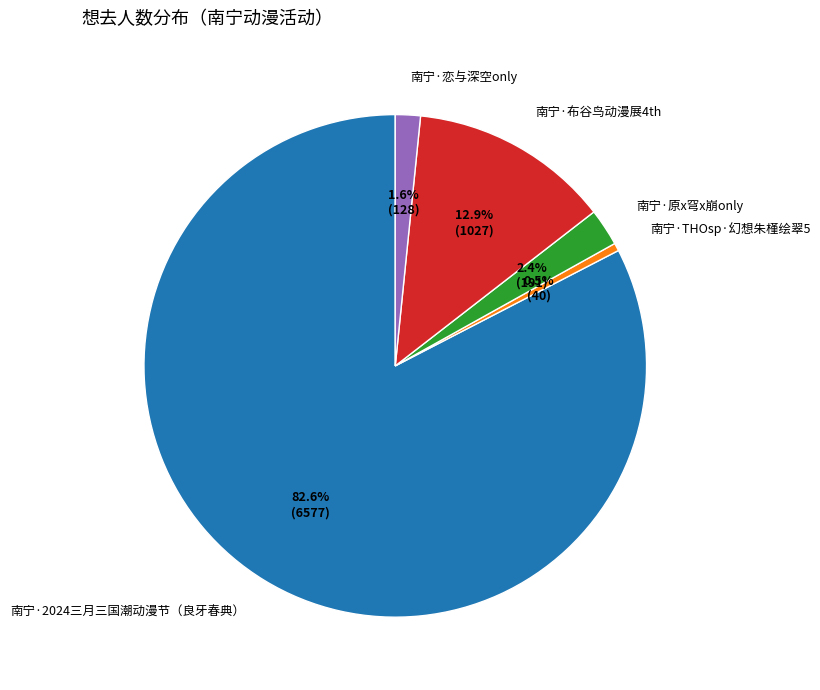

Which category has the smallest portion of the pie?

南宁·THOsp·幻想朱槿绘翠5